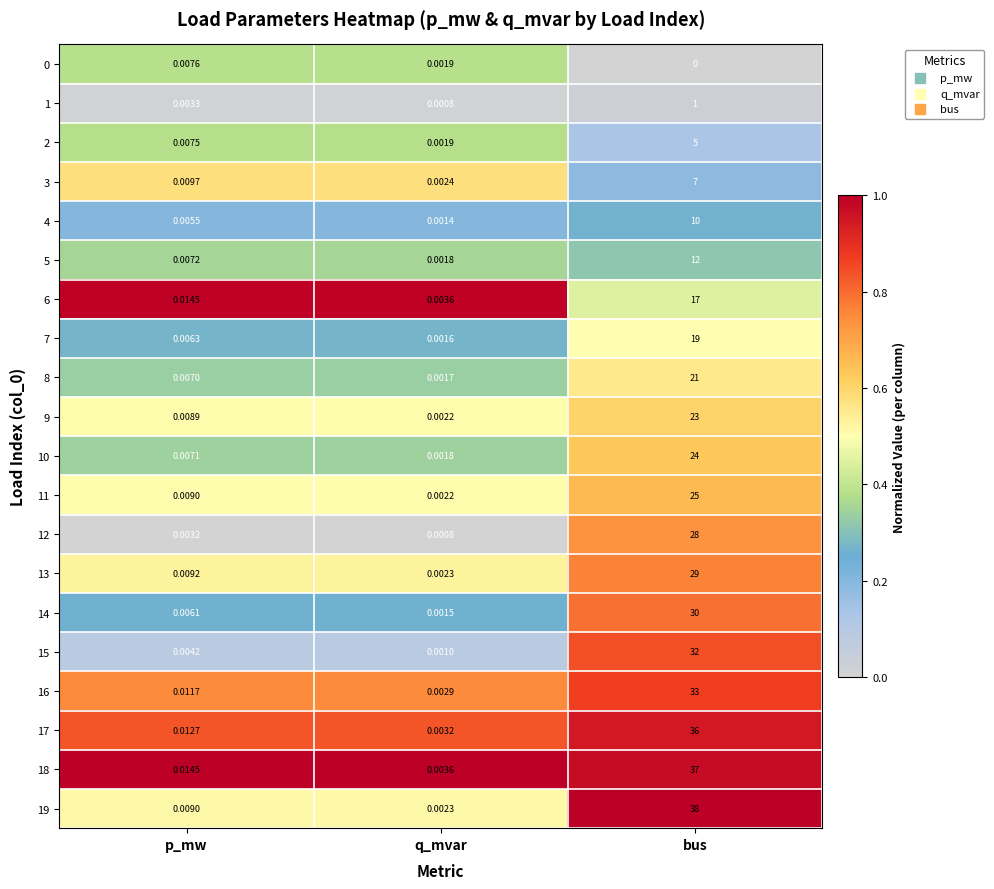

Rank the categories by 17 value from lowest to highest.

q_mvar, p_mw, bus